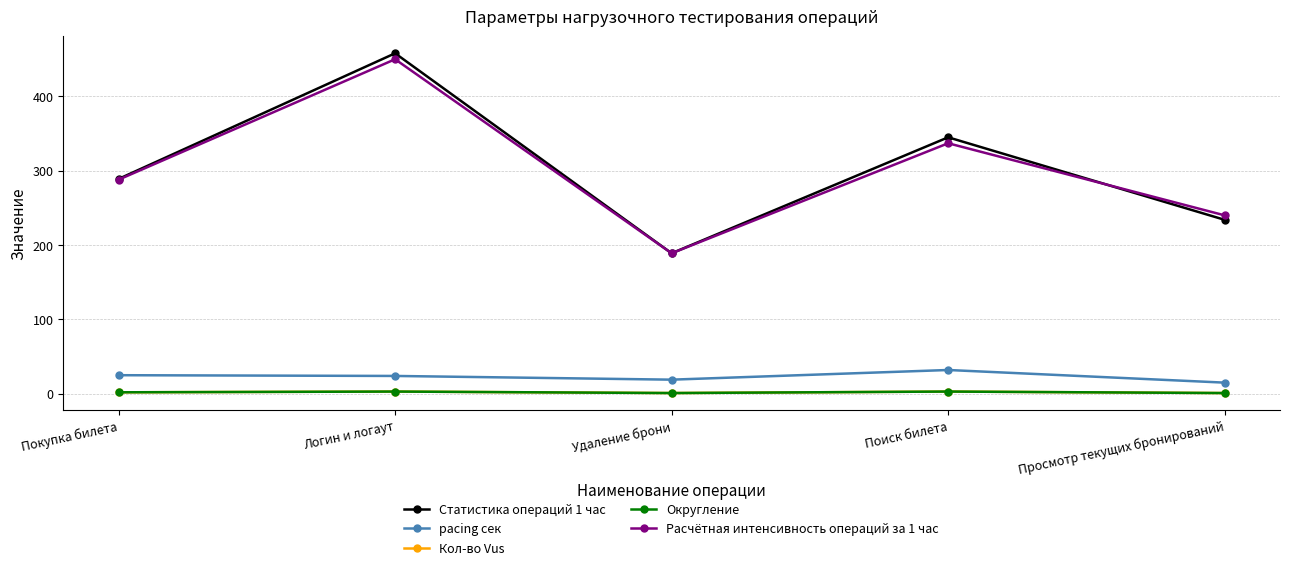

What are all the series names shown in the legend?

Статистика операций 1 час, pacing сек, Кол-во Vus, Округление, Расчётная интенсивность операций за 1 час